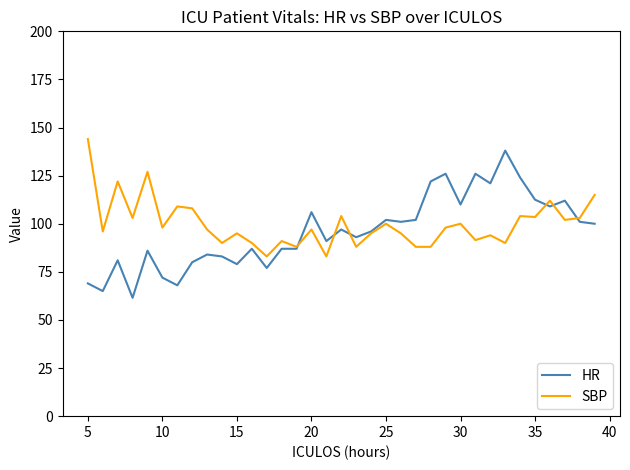

What is the sum of all SBP values?

3492.0